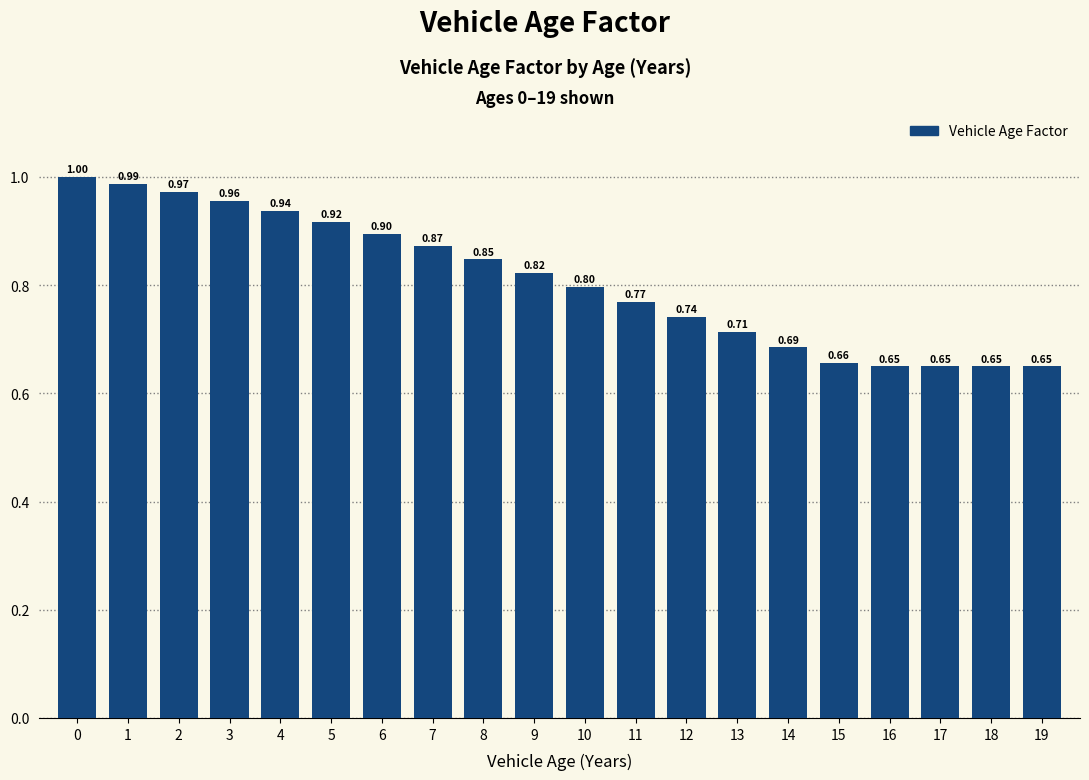

What is the change in value from 5 to 15?

-0.3